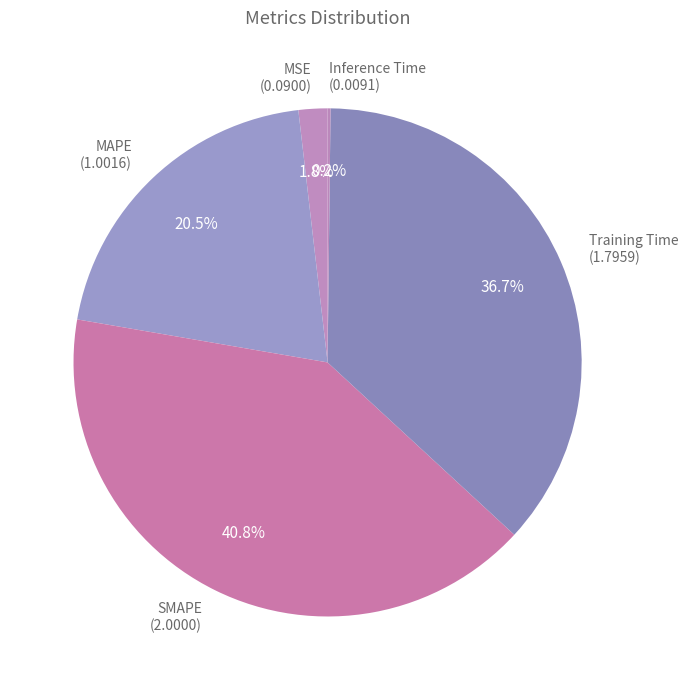

How much of the chart is everything except MSE?

98.2%